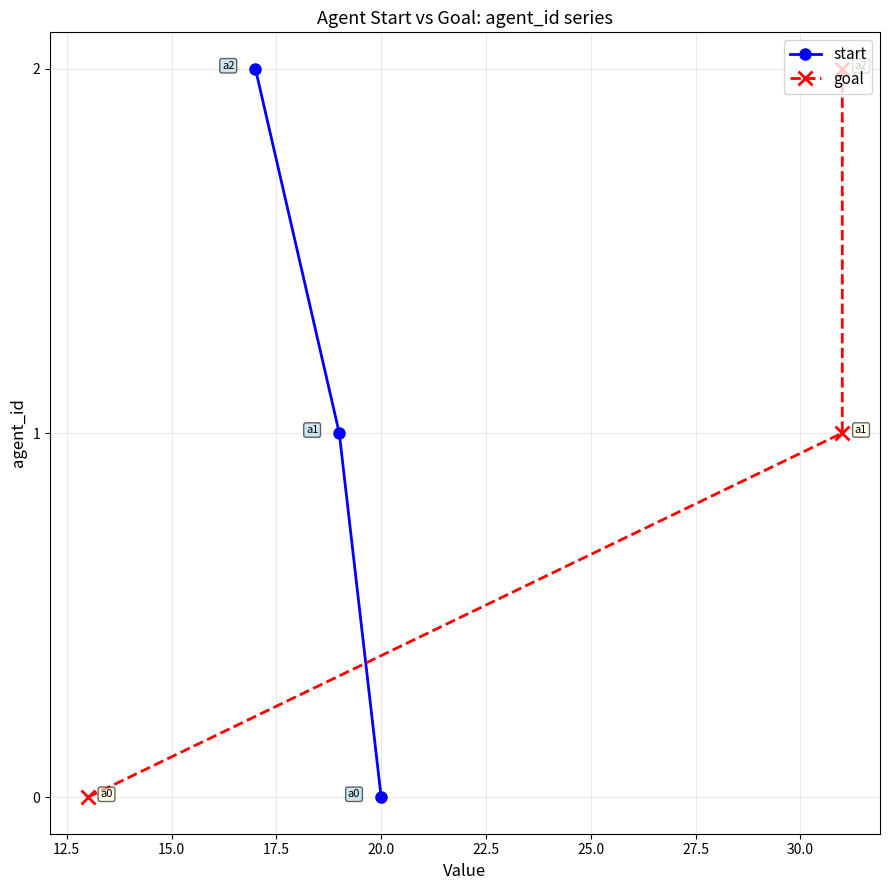

How many data points in start are above 1?

1